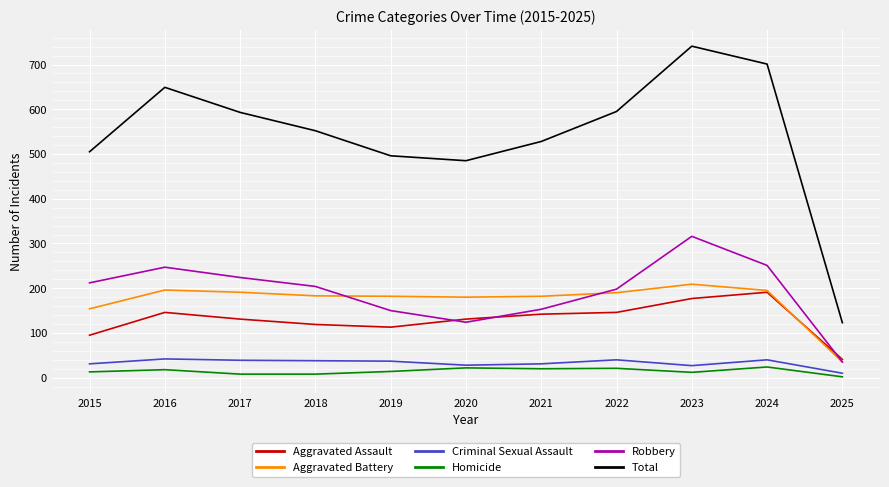

What are all the series names shown in the legend?

Aggravated Assault, Aggravated Battery, Criminal Sexual Assault, Homicide, Robbery, Total